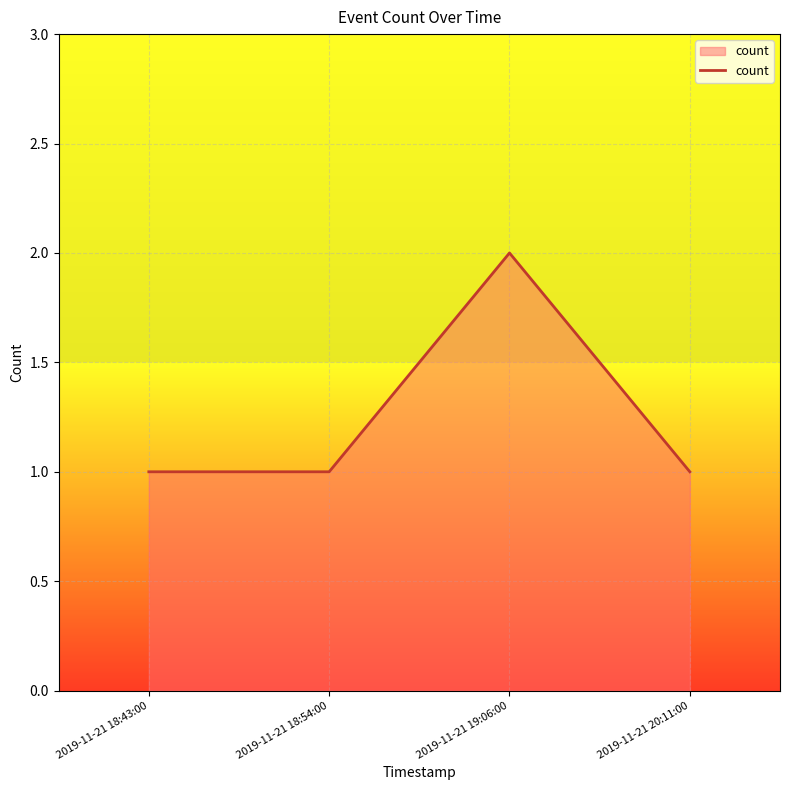

What is the sum of the values at 2019-11-21 19:06:00 and 2019-11-21 18:54:00?

3